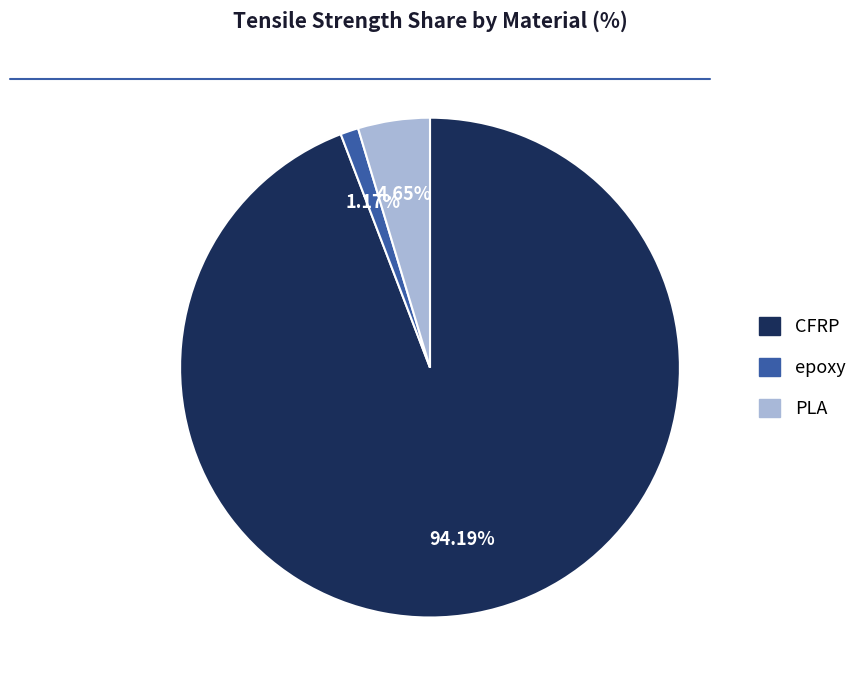

Between epoxy and PLA, which is larger?

PLA